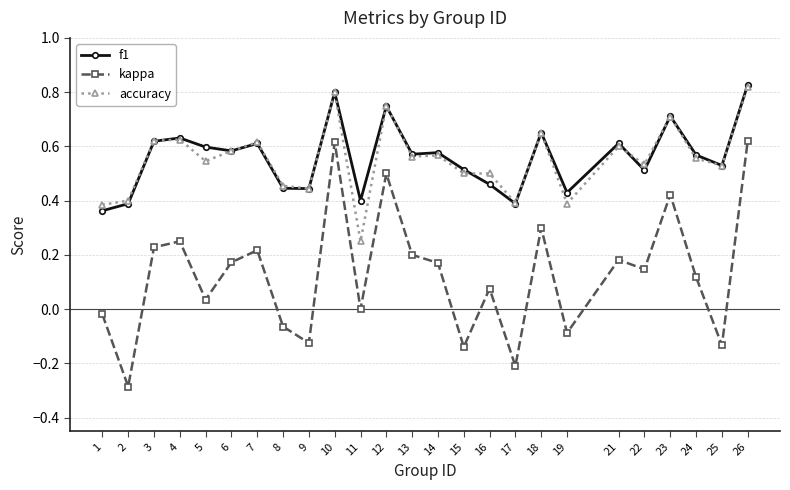

Which series has the widest spread of values?

kappa